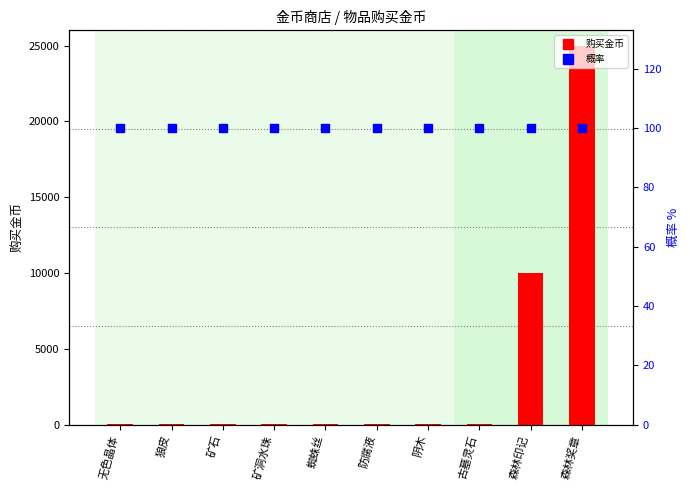

What is the total value across all series at 狼皮?

150